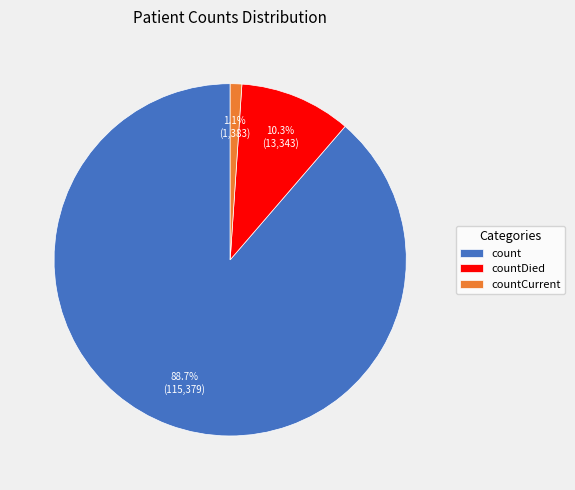

Which slice is the largest?

count